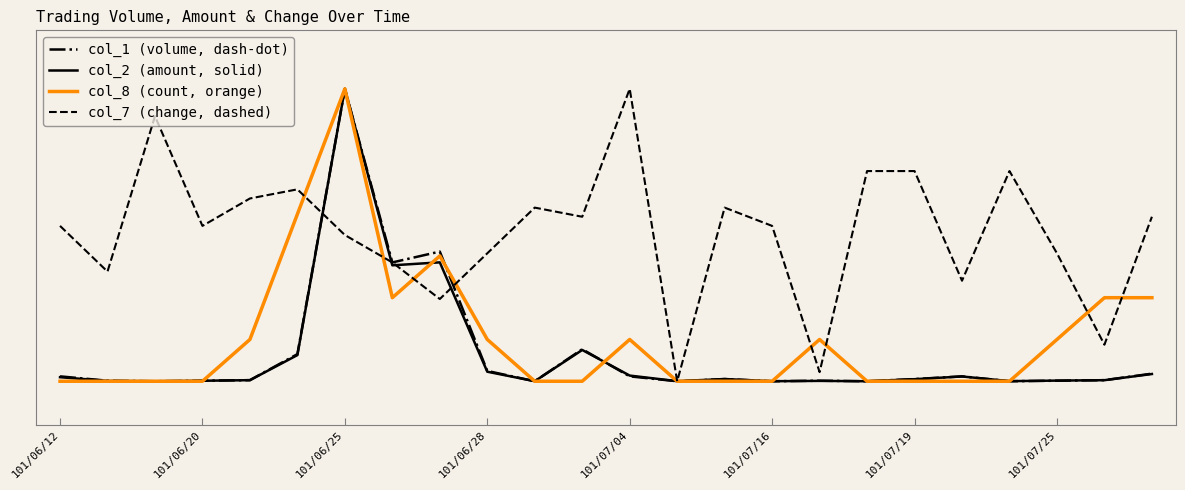

Does the chart have visible grid lines?

No